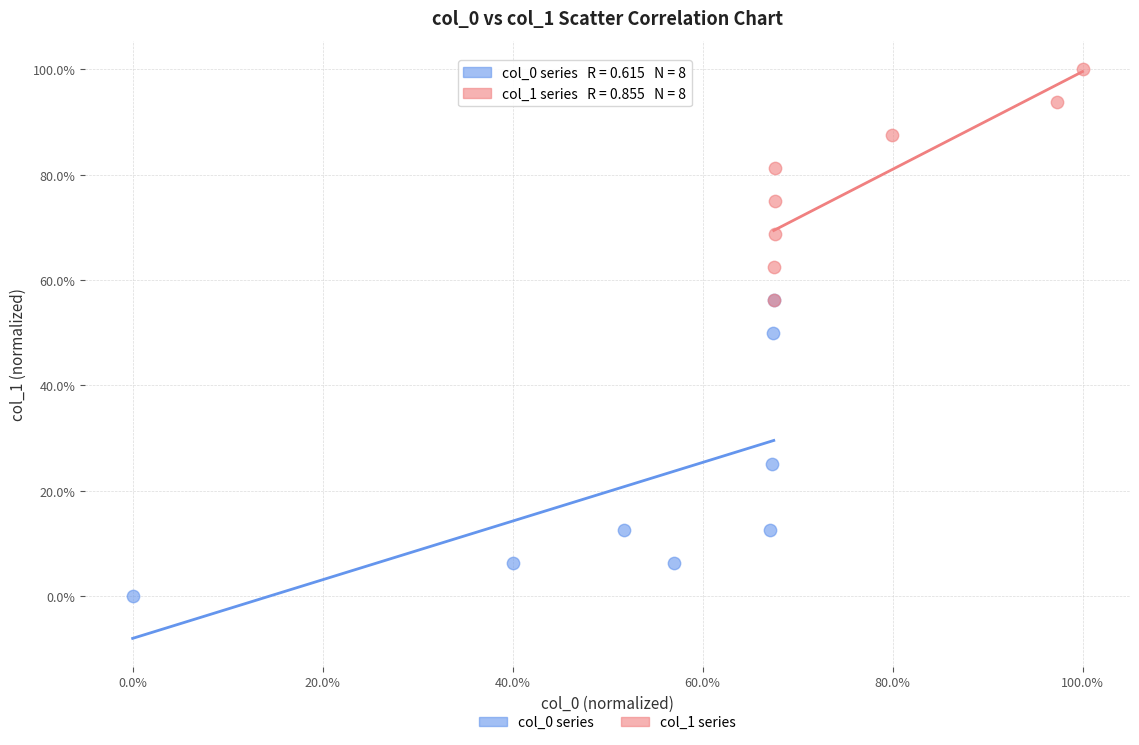

Which series contains the highest Y value?

col_1 series